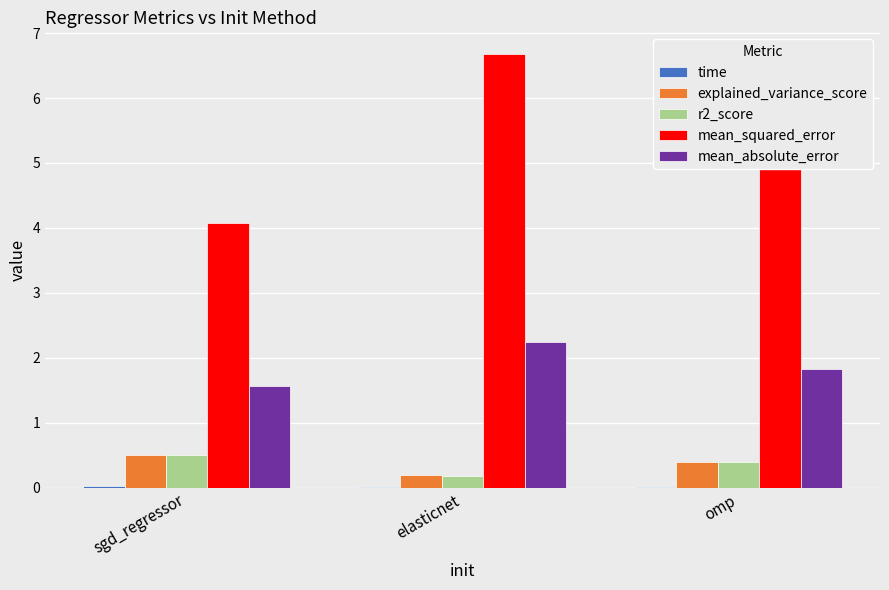

The r2_score series shows 0.7 at omp. True or false?

False